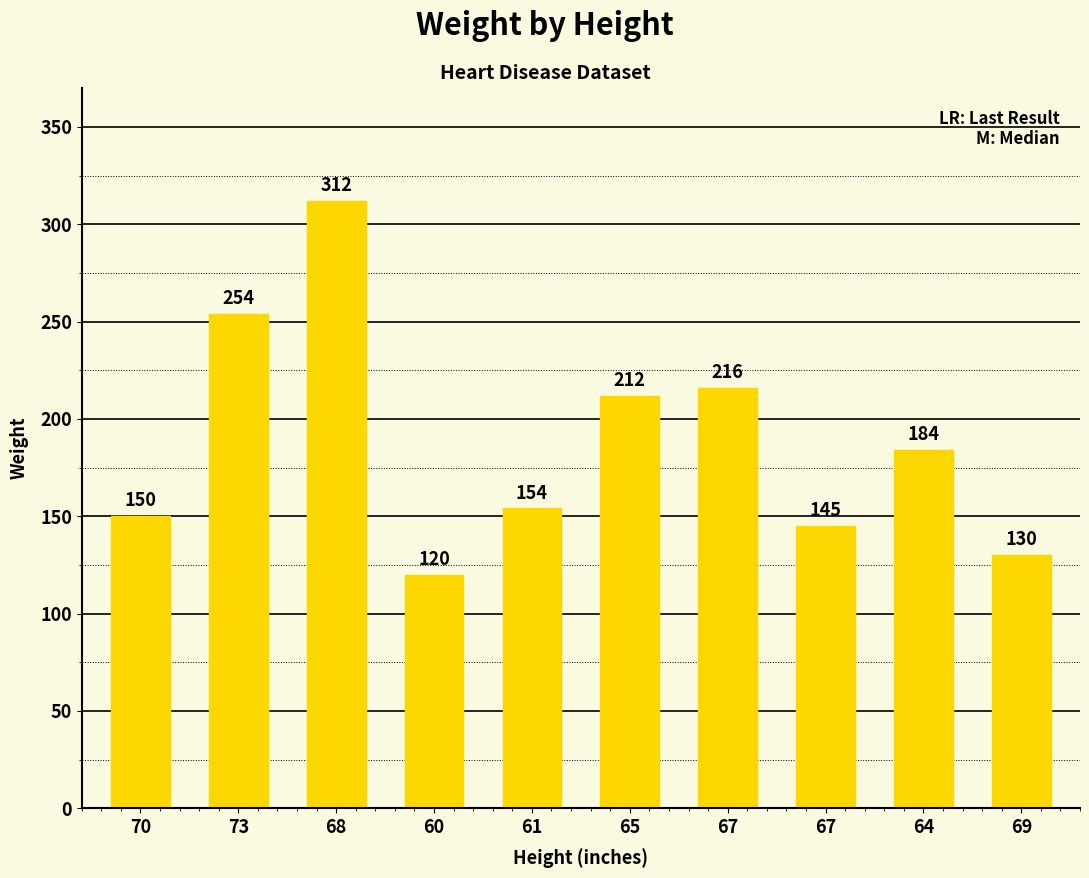

Which has a higher value, 69 or 70?

70